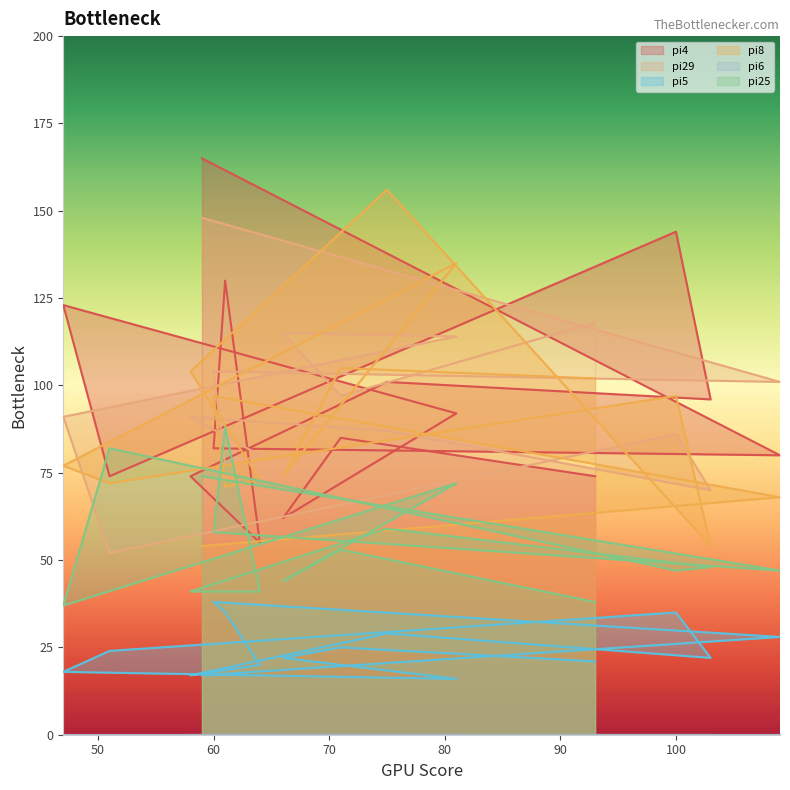

How many values in the pi25 series exceed 48?

7